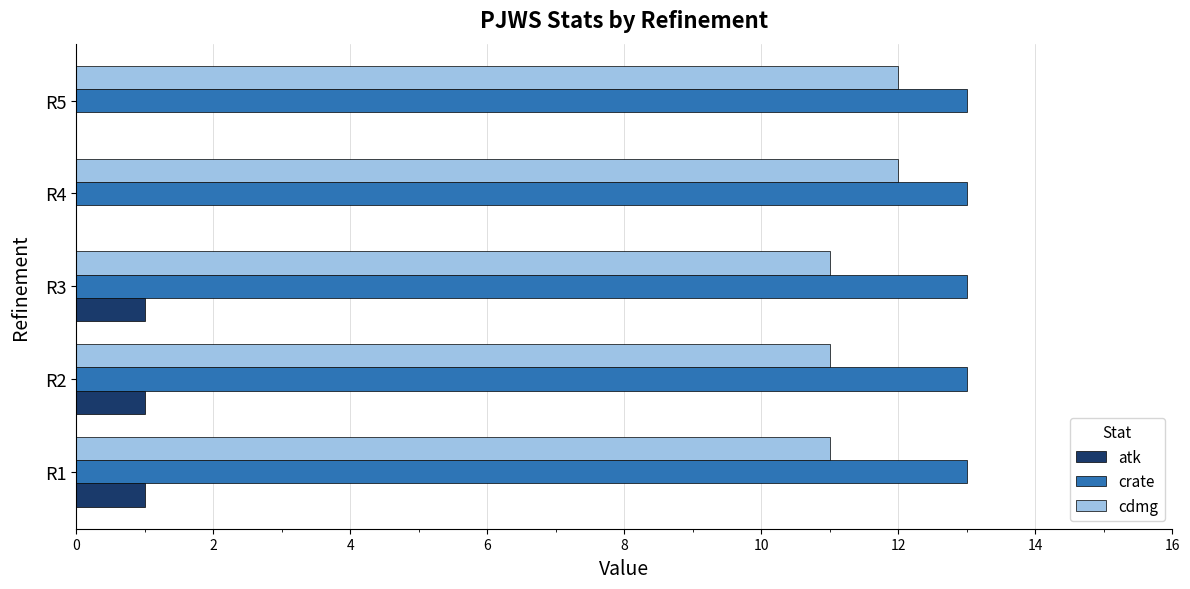

How many categories are shown in the chart?

5